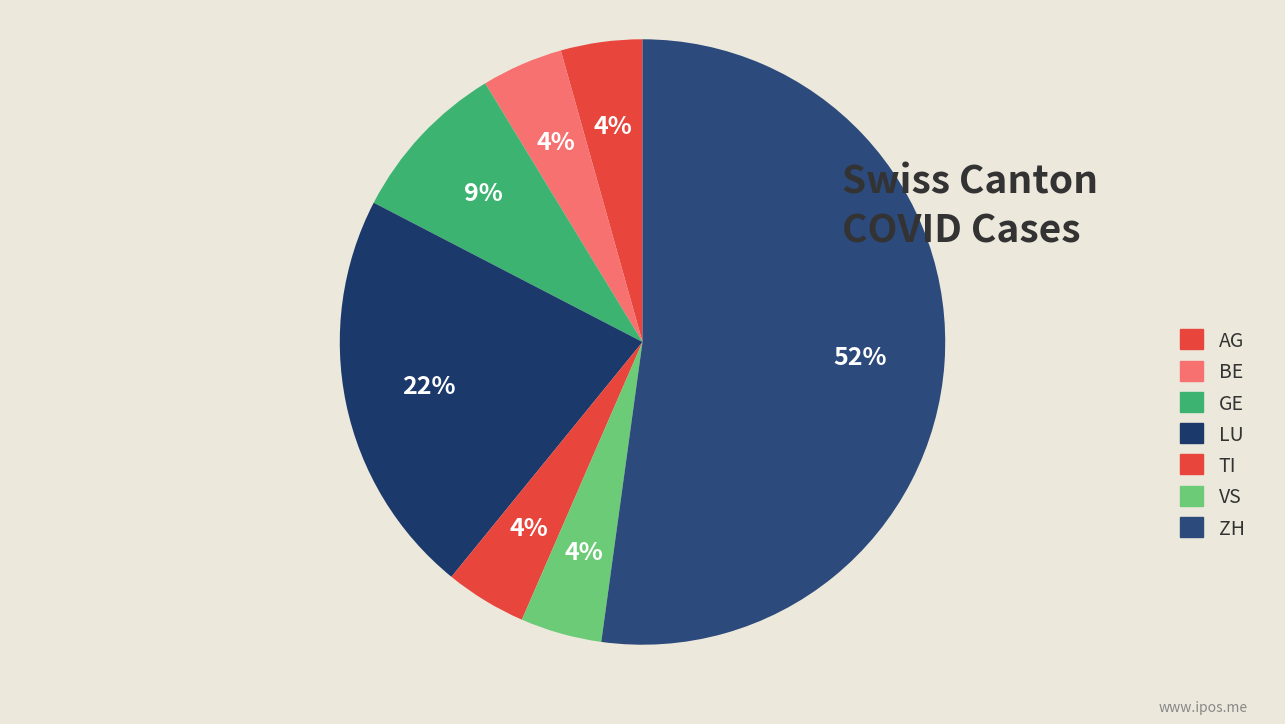

How many segments does this pie chart have?

7